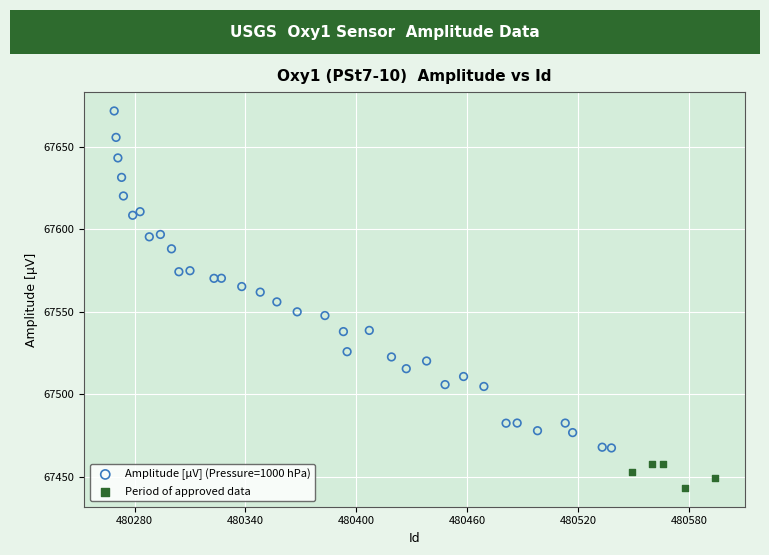

Which series has the widest spread of Y values?

Amplitude [µV] (Pressure=1000 hPa)